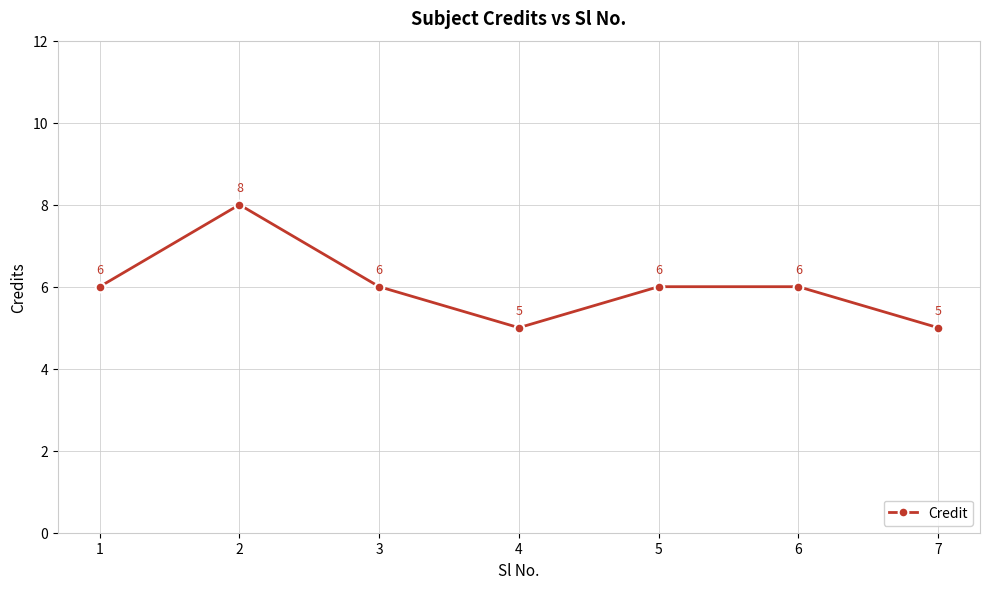

True or false: the data shows 10 at 1.

False